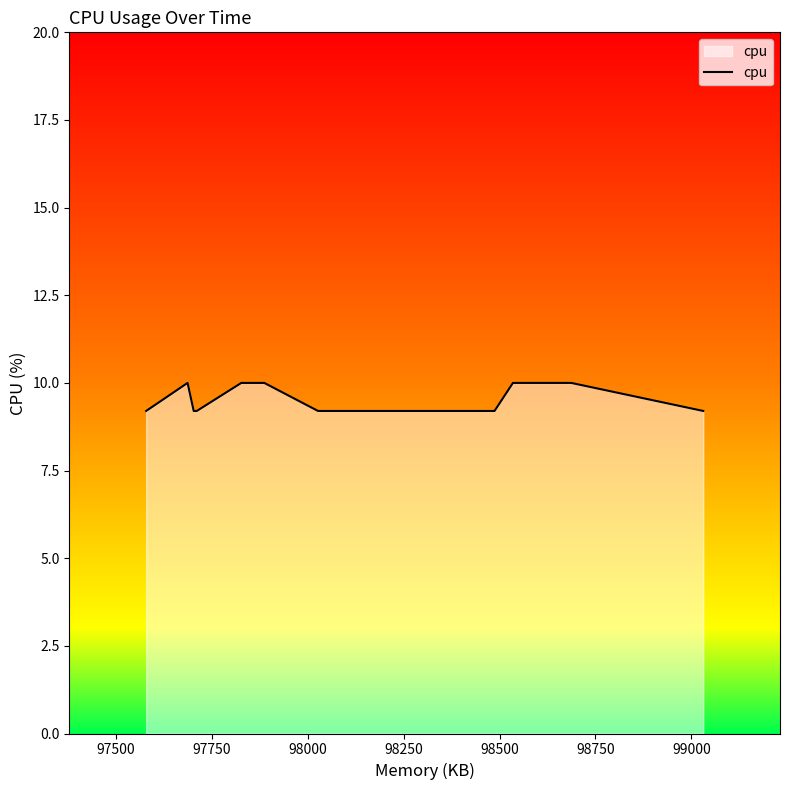

How many points are higher than both their immediate neighbors (excluding endpoints)?

1